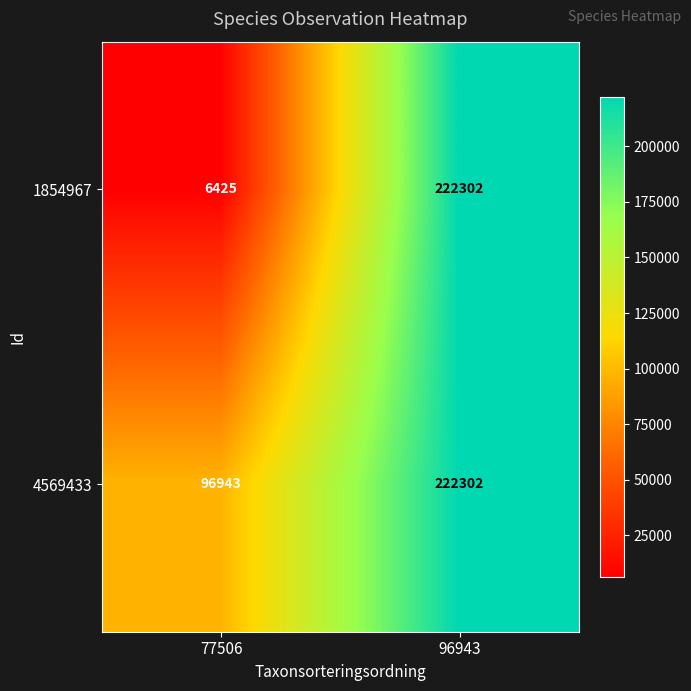

Count the number of categories in the chart.

2